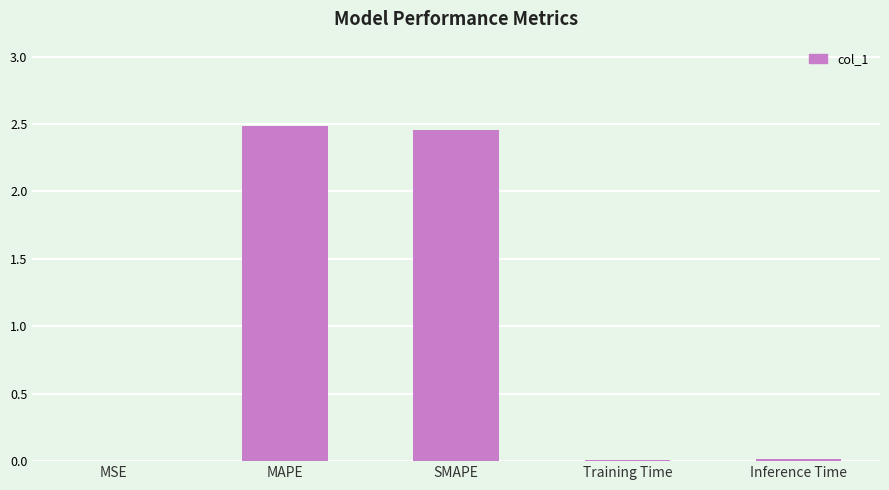

Which has a higher value, MSE or SMAPE?

SMAPE